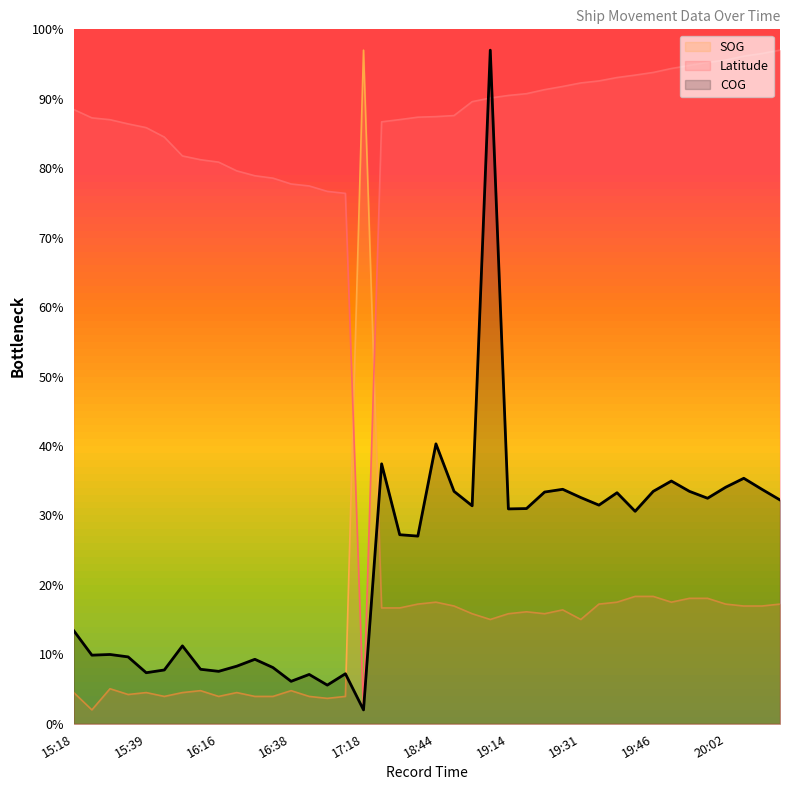

How many times do Latitude and COG cross each other?

2